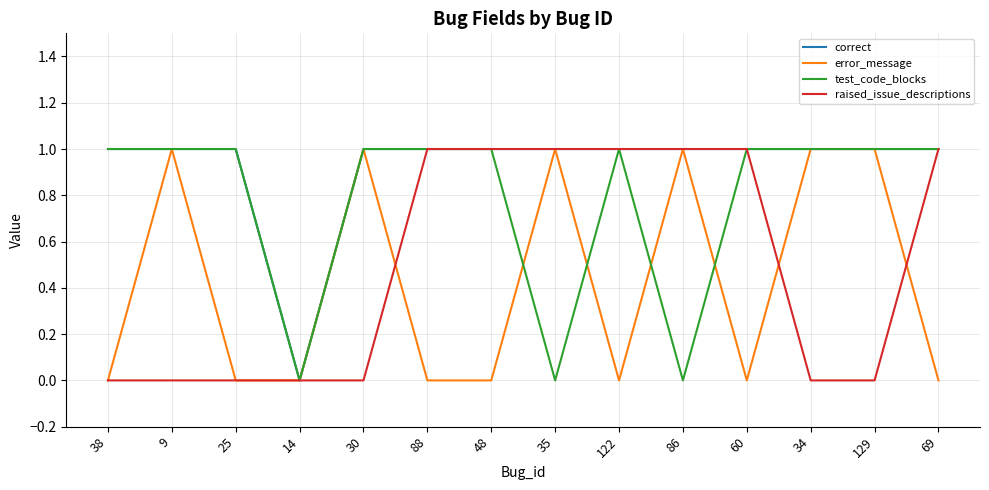

The value of error_message at 25 is 0. True or false?

True